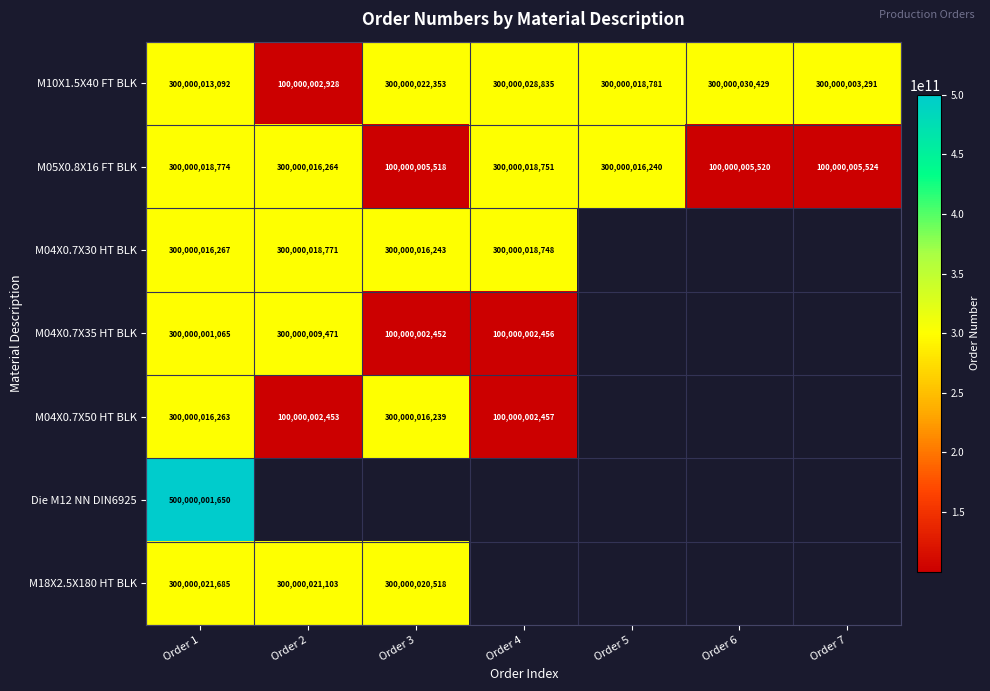

At which category is the sum across all series the highest?

Order 1